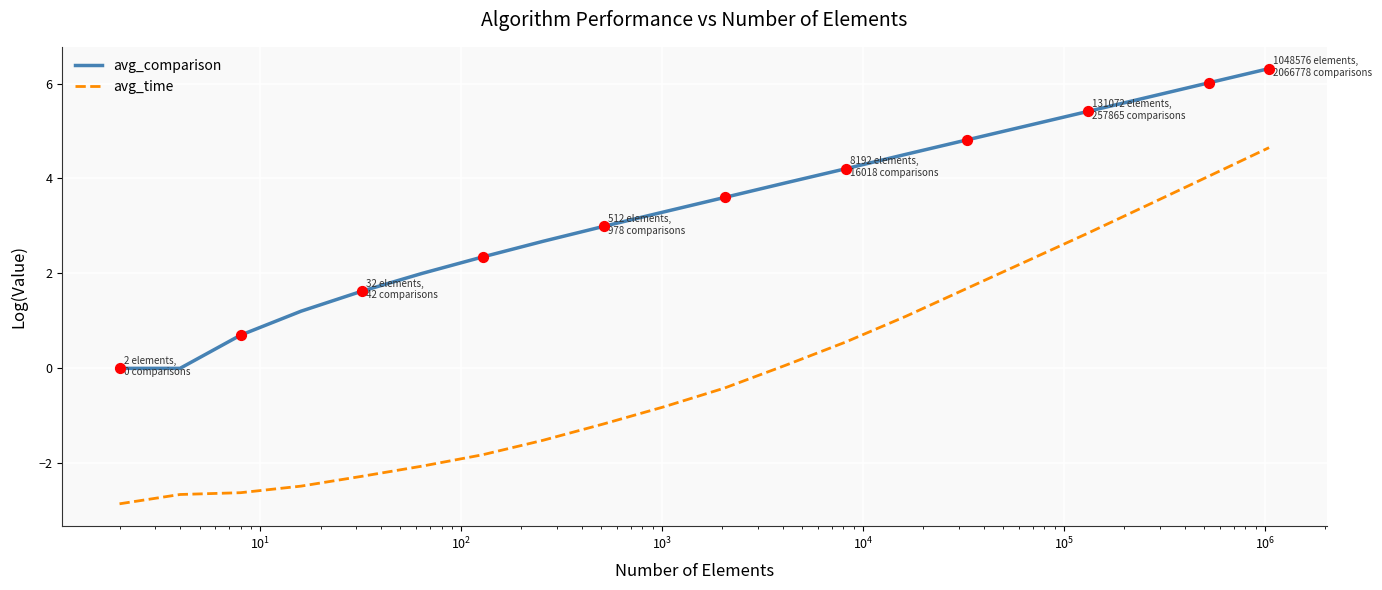

Which series has the largest total across all categories?

avg_comparison